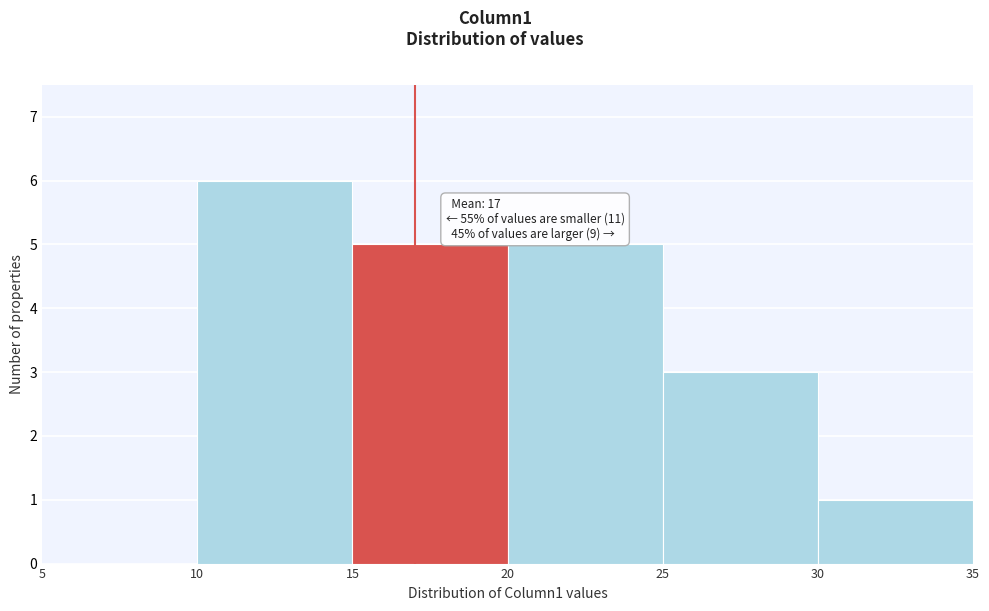

Which range on the x-axis has the tallest bar?

10 to 15